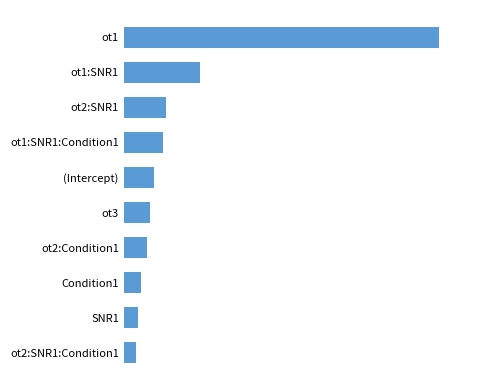

Are the bars horizontal?

Yes